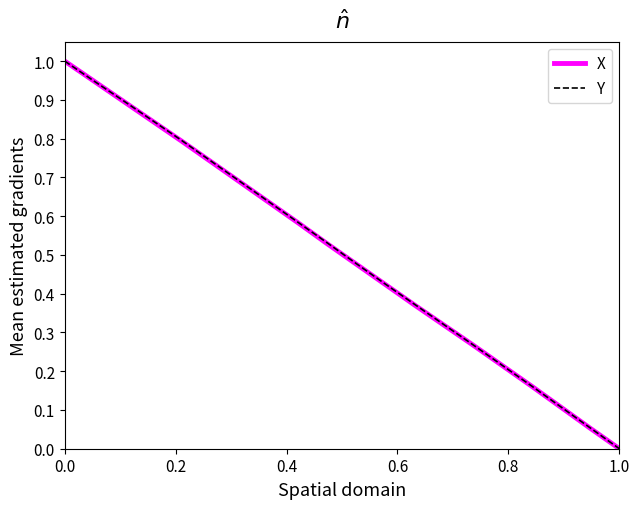

What is the highest value of the X series?

1.0